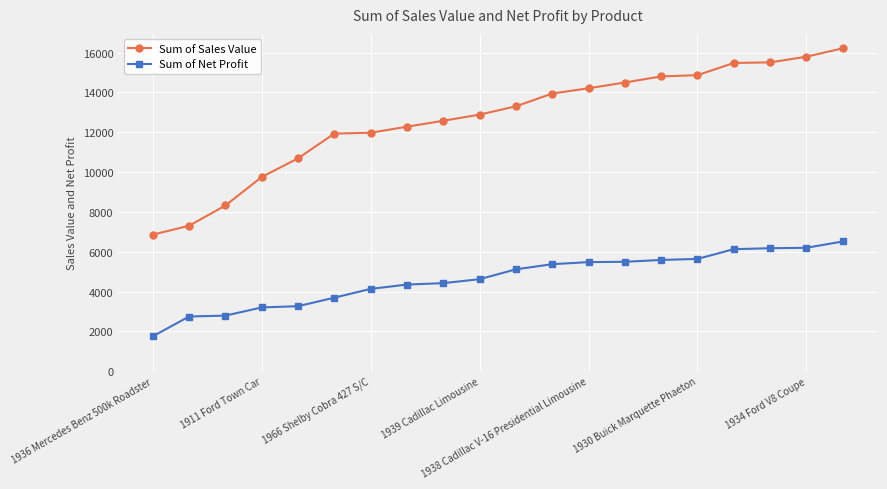

What is the greatest value displayed?

16218.8